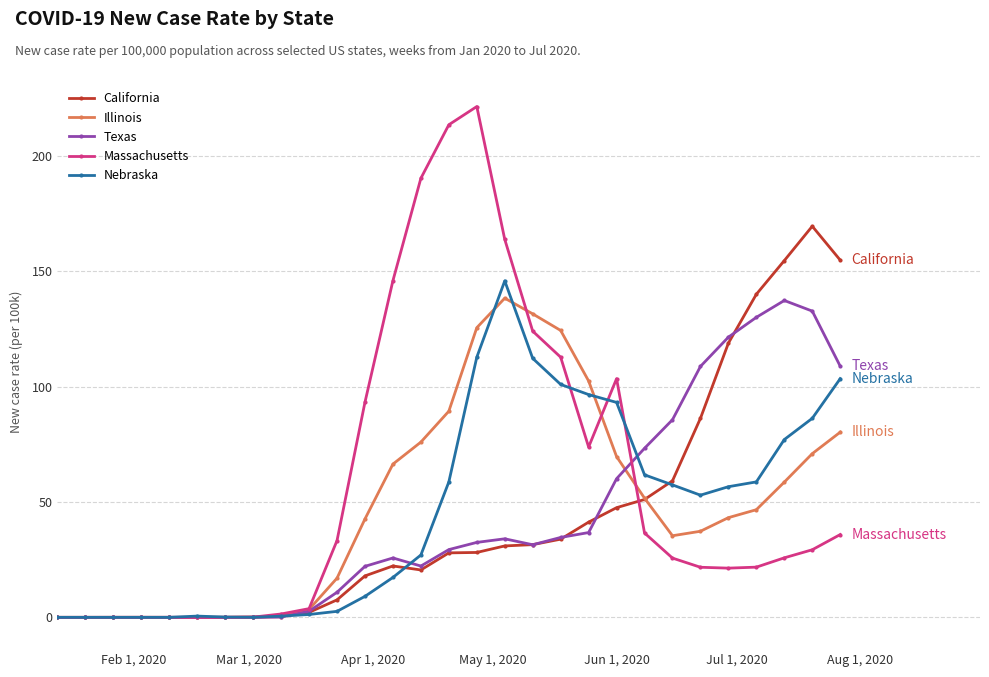

True or false: Massachusetts and Illinois intersect in this chart.

True